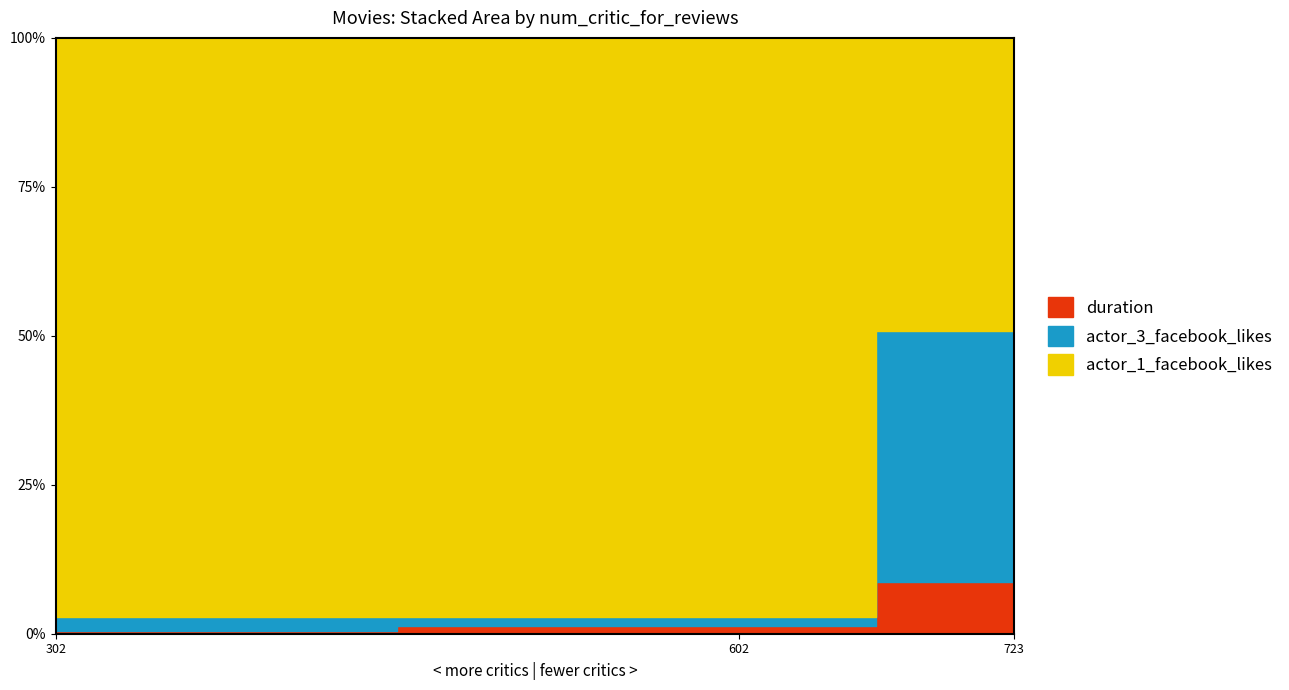

Which category has the lowest value across all series?

602